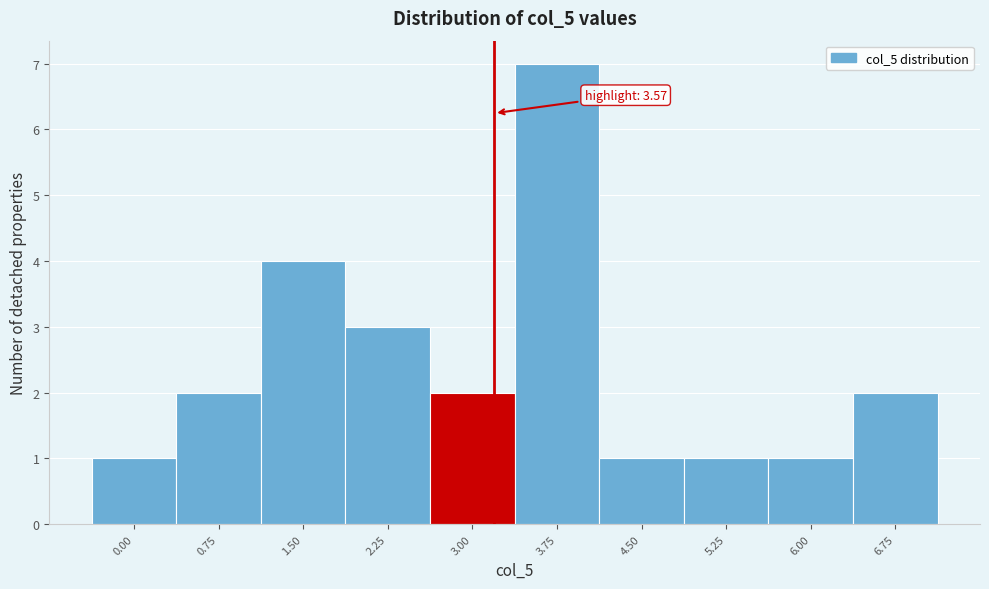

Reading right to left, list all the values displayed in this chart.

2	1	1	1	7	2	3	4	2	1